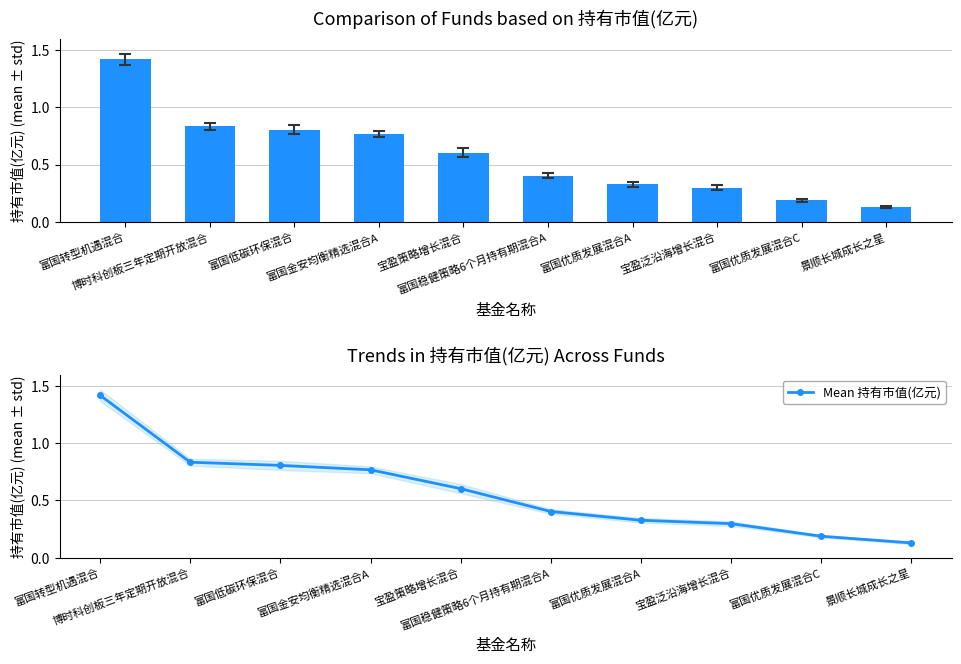

At which label does Mean 持有市值(亿元) reach its peak?

富国转型机遇混合